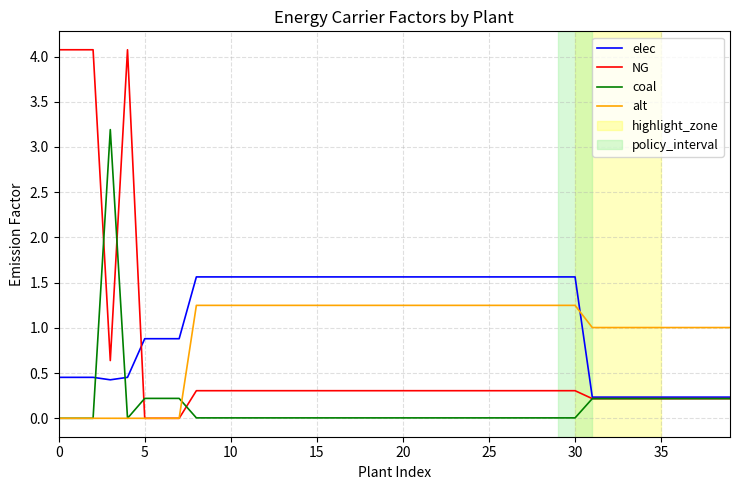

What is the difference between the maximum and minimum values in the elec series?

1.3